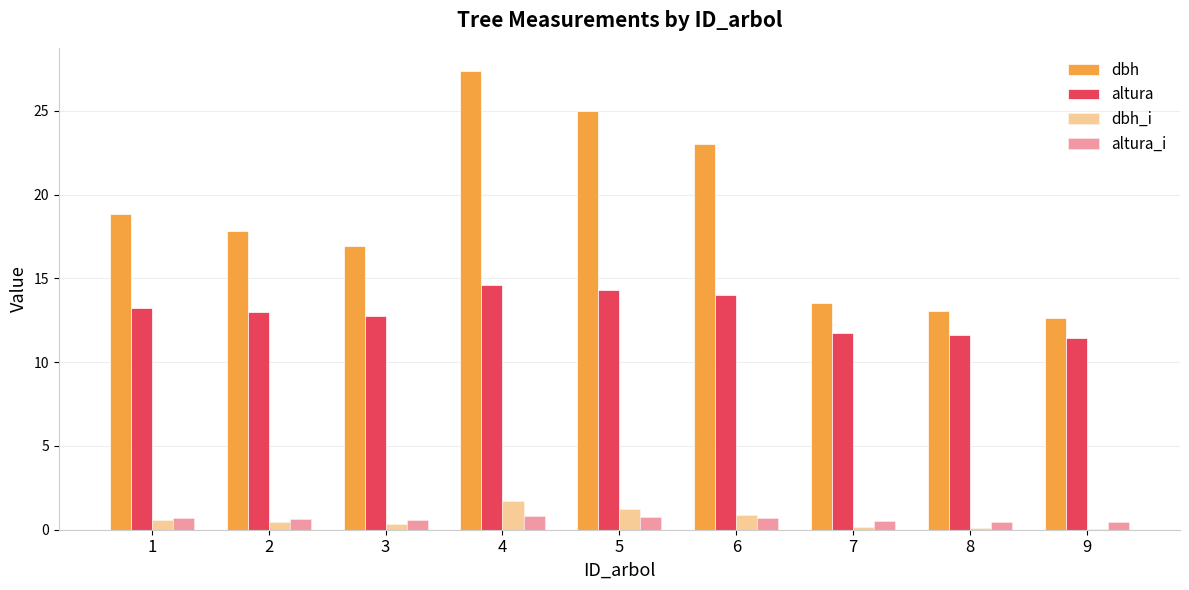

Are the bars horizontal?

No